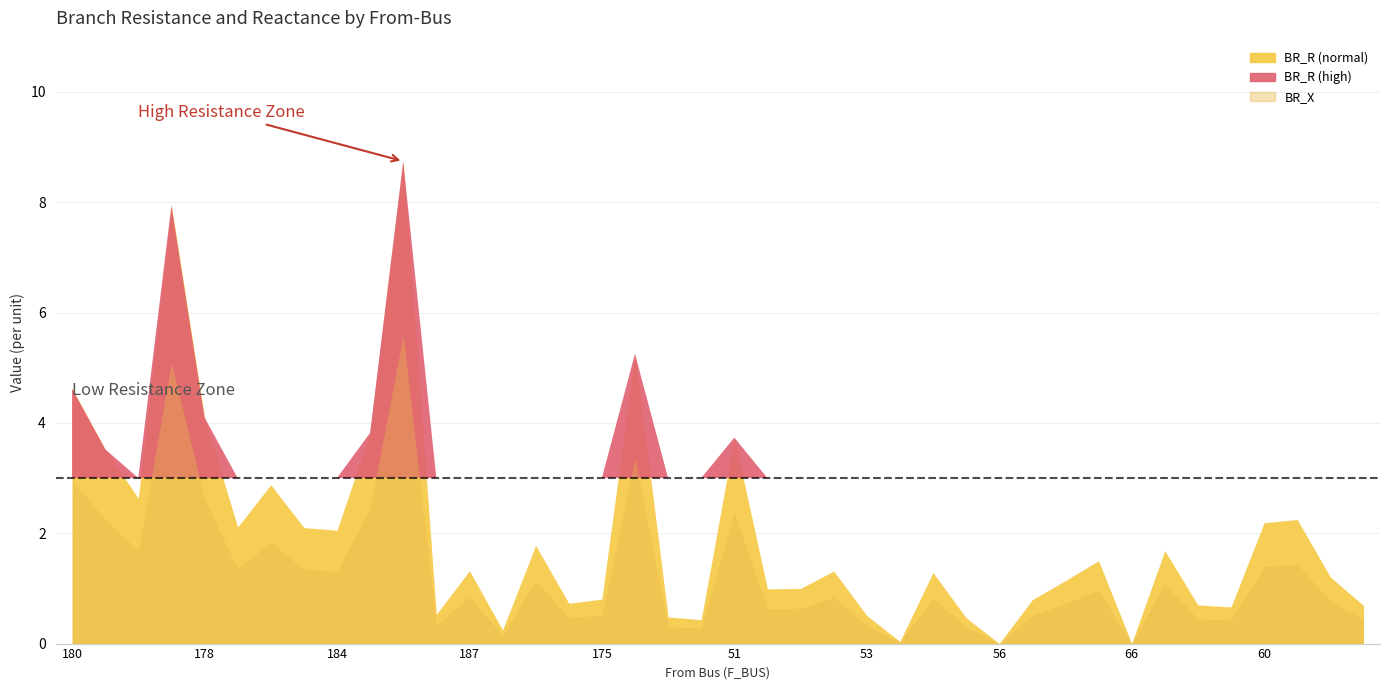

Reading left to right, transcribe all the data shown in this chart.

BR_R: 4.6	3.5	2.6	7.9	4.1	2.1	2.9	2.1	2.1	3.8	8.7	0.5	1.3	0.2	1.8	0.7	0.8	5.3	0.5	0.4	3.7	1.0	1.0	1.3	0.5	0.0	1.3	0.5	0.0	0.8	1.1	1.5	0.0	1.7	0.7	0.7	2.2	2.2	1.2	0.7
BR_X: 3.0	2.3	1.7	5.1	2.6	1.4	1.8	1.3	1.3	2.4	5.6	0.3	0.8	0.2	1.1	0.5	0.5	3.4	0.3	0.3	2.4	0.6	0.6	0.8	0.3	0.0	0.8	0.3	0.0	0.5	0.7	1.0	0.0	1.1	0.4	0.4	1.4	1.4	0.8	0.4